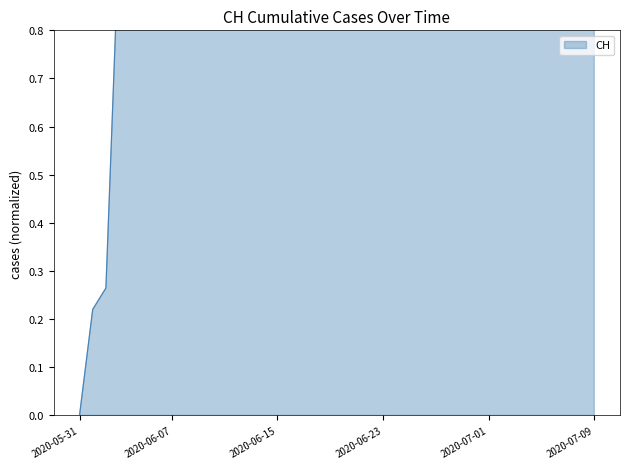

How many values are between 1 and 2?

37